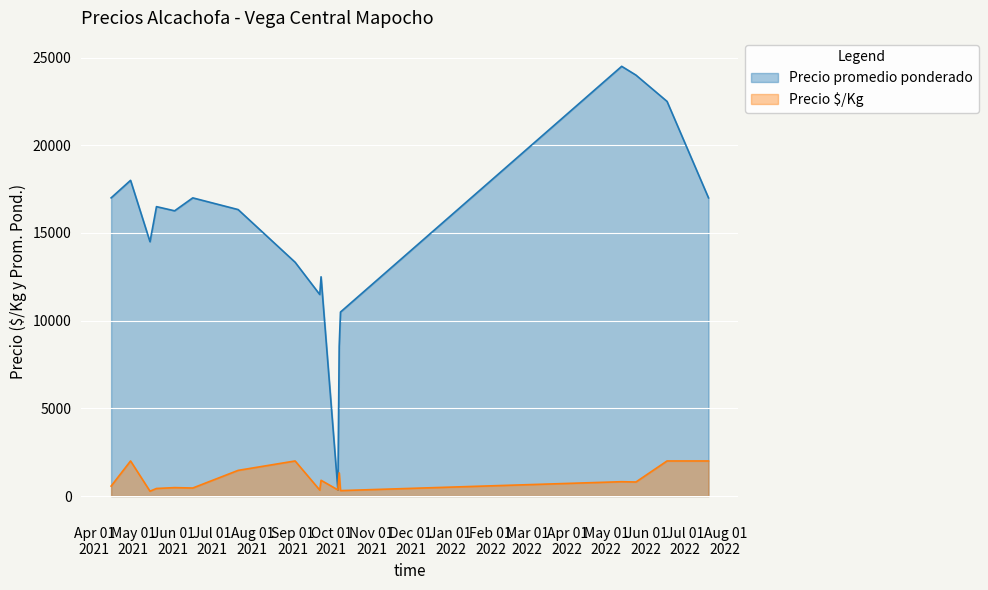

What is the average value?

15311